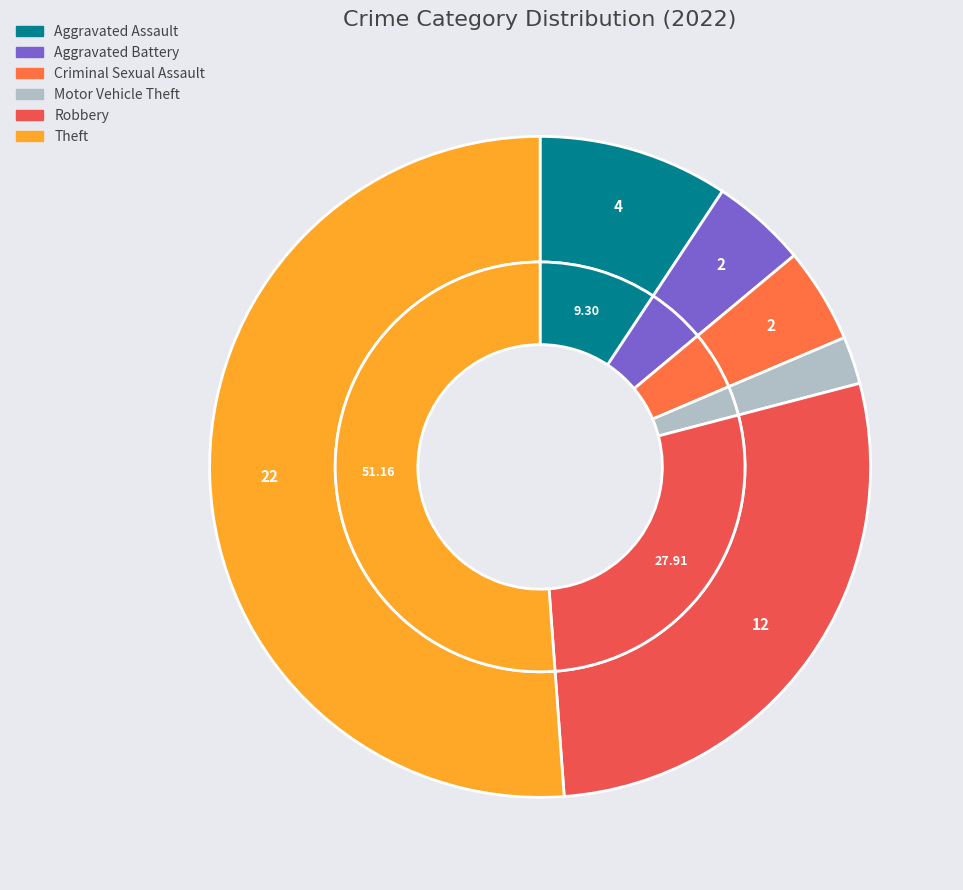

Combined, what portion of the pie is Theft and Motor Vehicle Theft?

53.5%